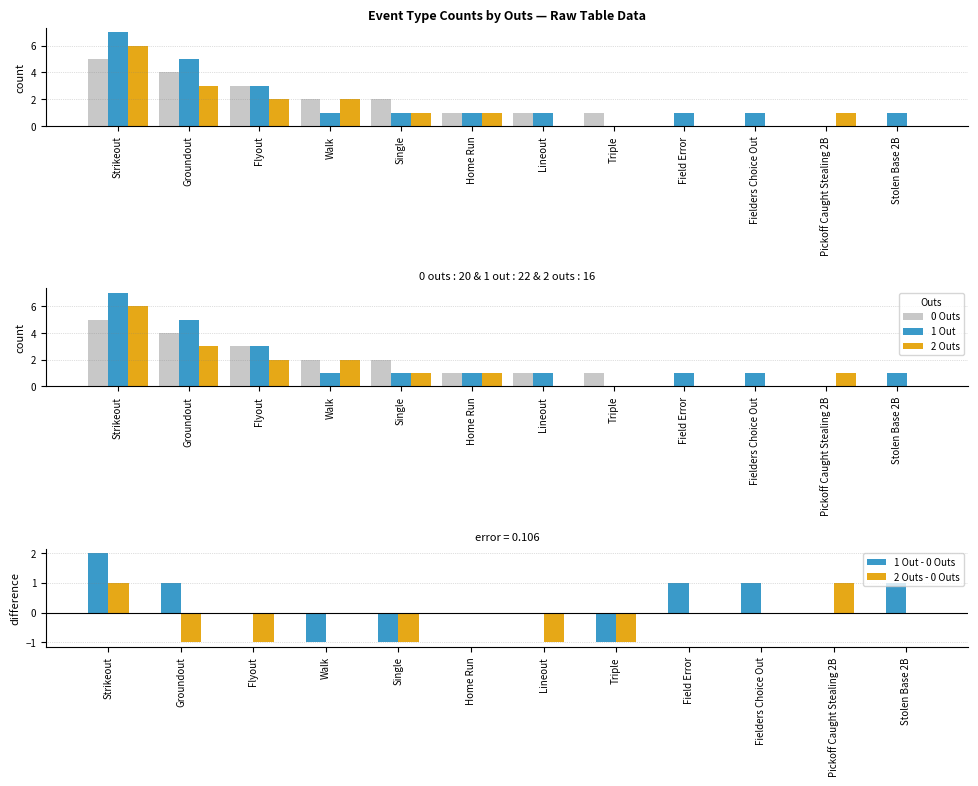

List the series in order of their peak value, lowest first.

2 Outs - 0 Outs, 1 Out - 0 Outs, 0 Outs, 2 Outs, 1 Out